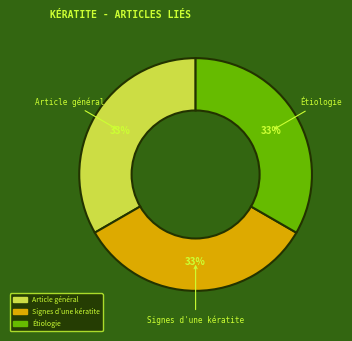

To the nearest percent, what is the average slice percentage?

33%